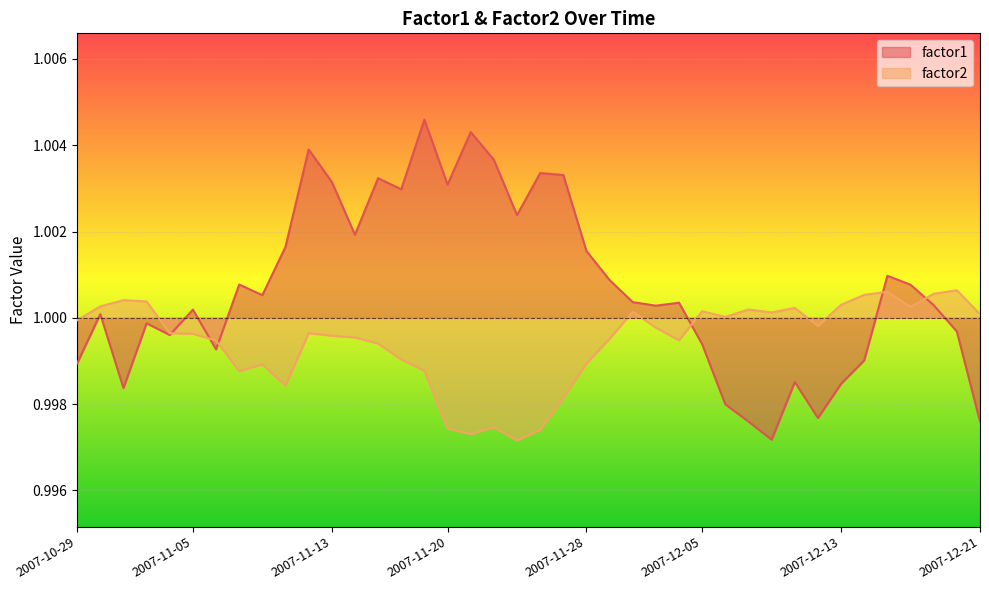

At which label does factor1 reach its minimum?

2007-12-10